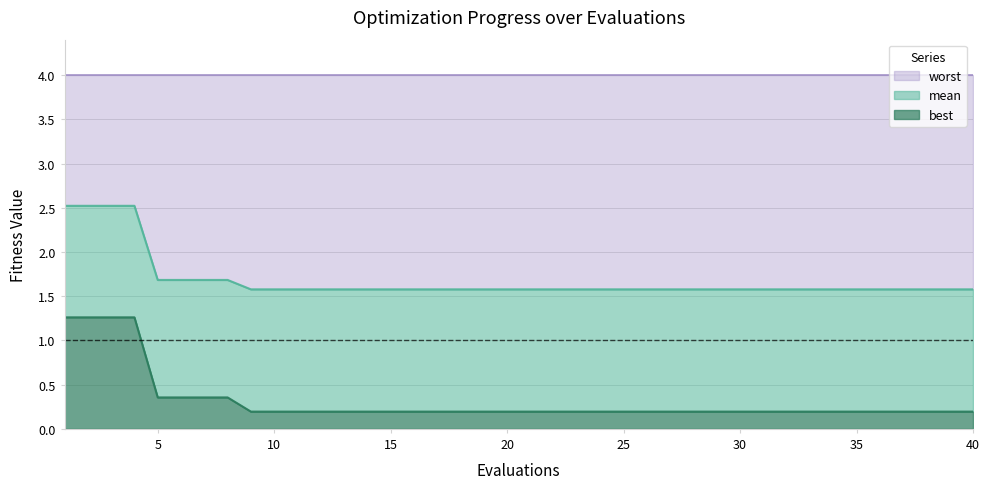

What is the highest value of the best series?

1.3